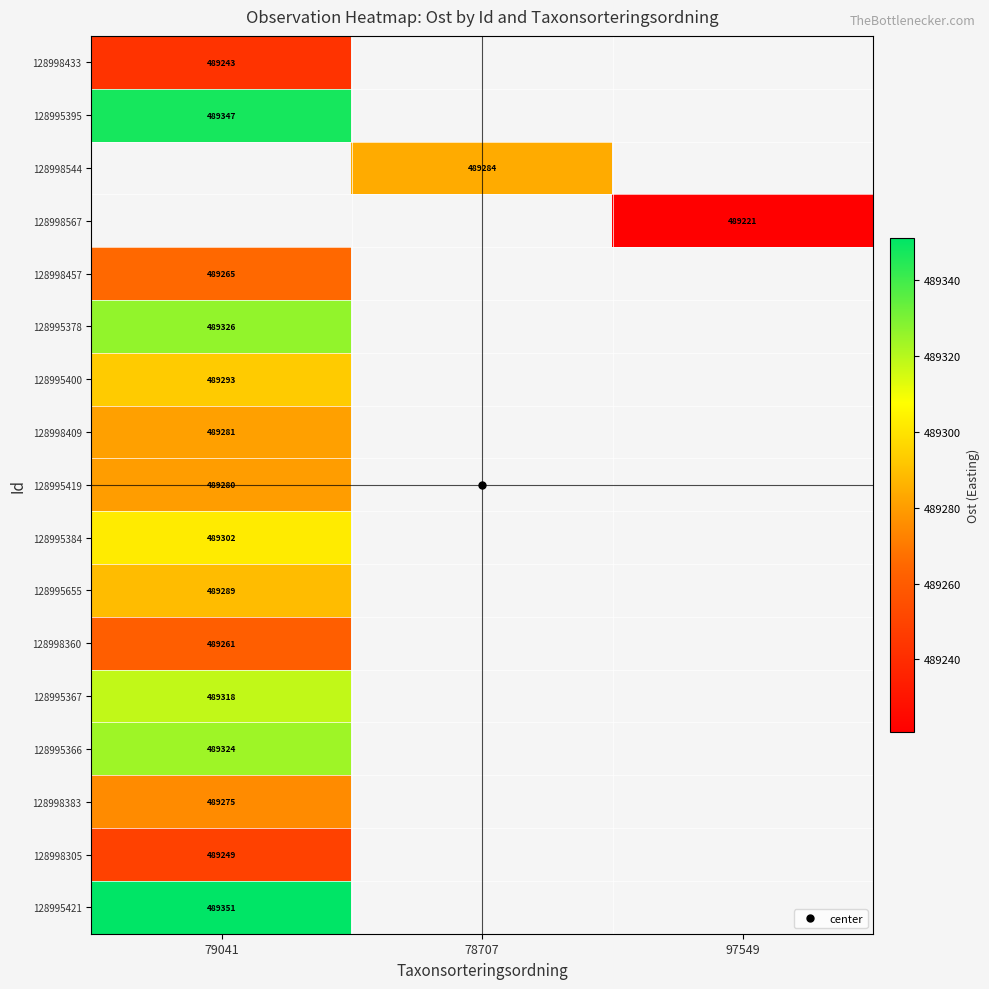

What is the minimum value shown in the chart?

489221.0